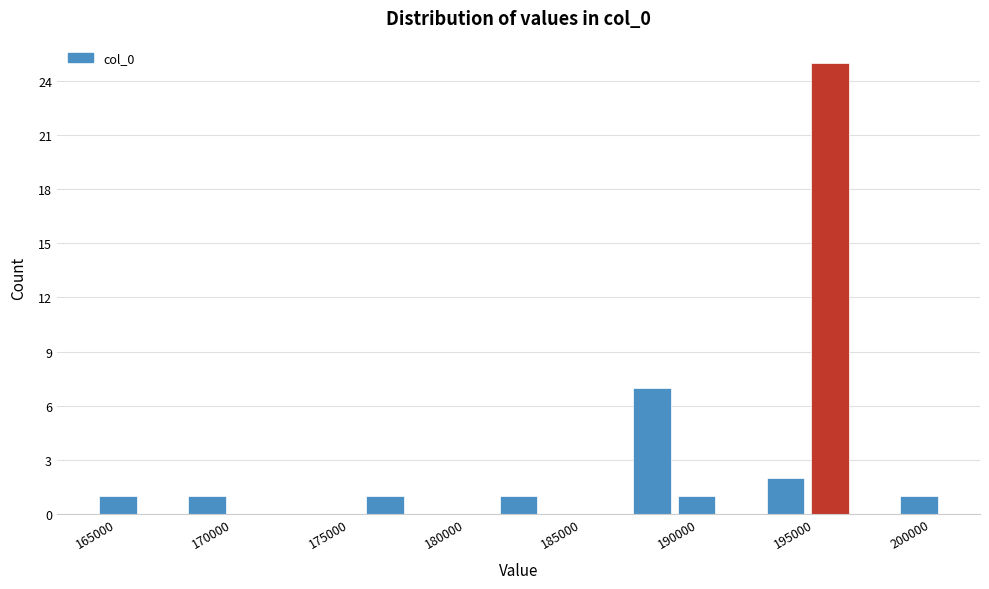

Read against the x-axis, roughly where is the centre of the tallest bar?

196500